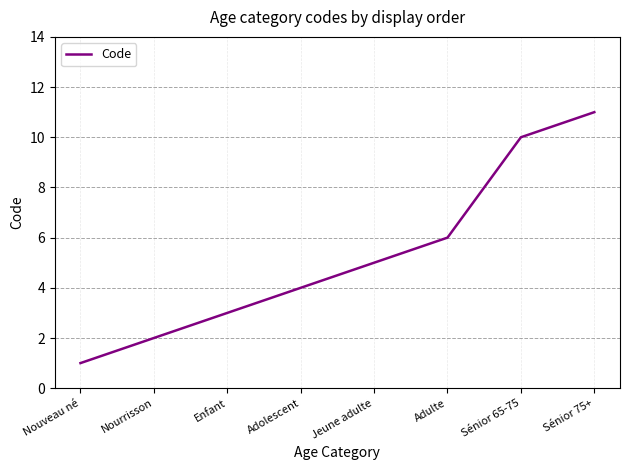

Which category has the lowest value across all series?

Nouveau né